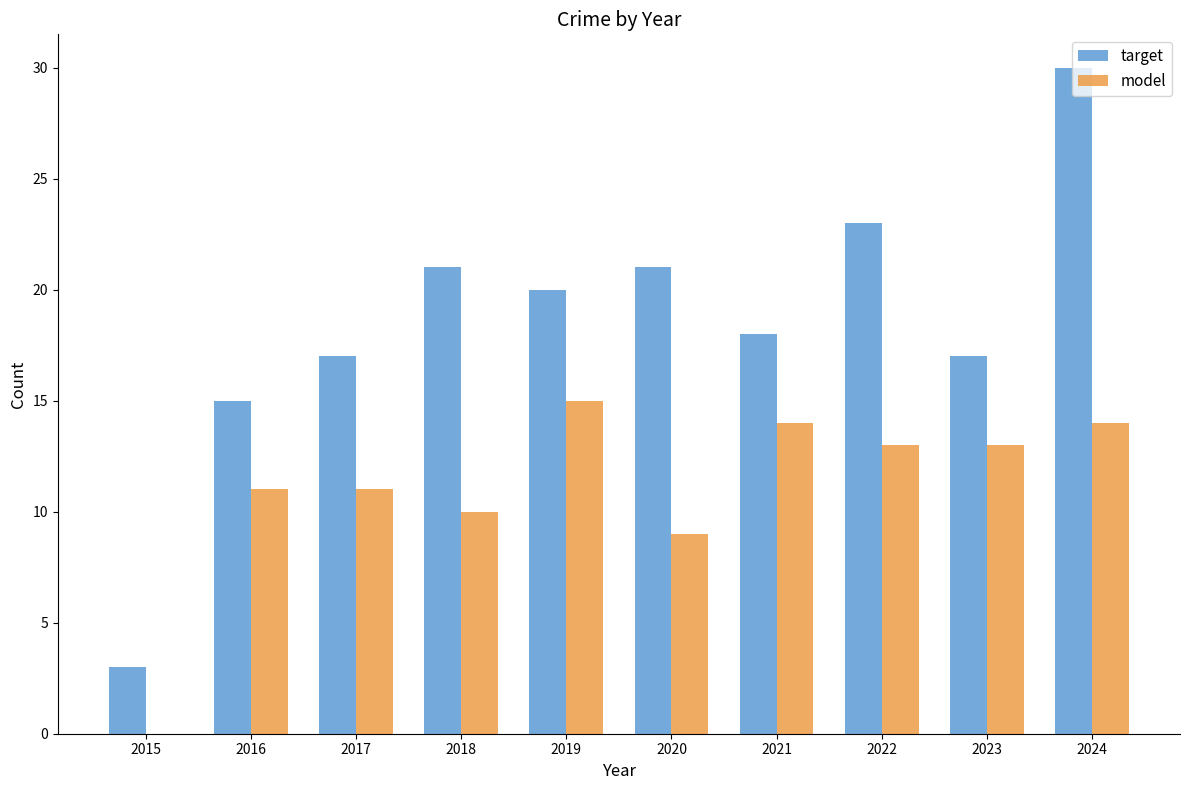

How many positive values does the model series have?

9